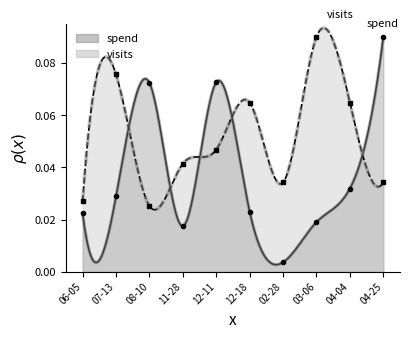

How many lines are shown in the chart?

2